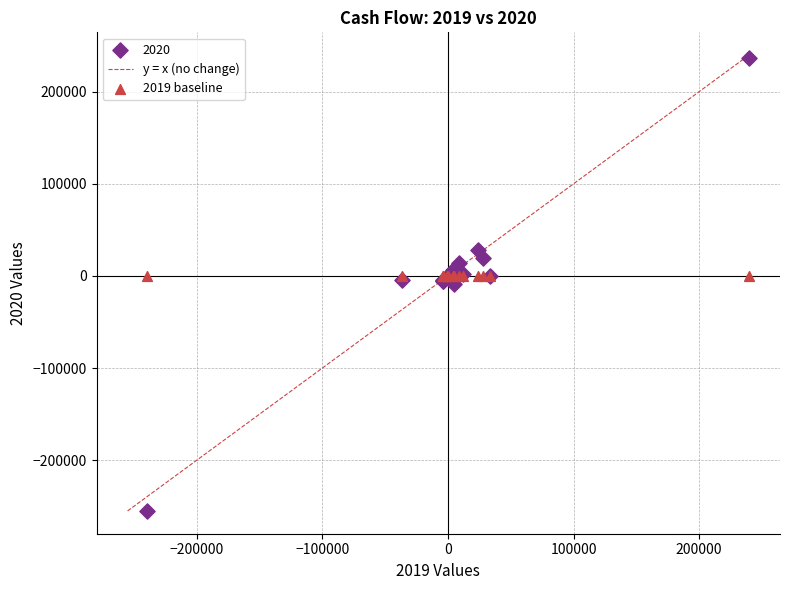

Which series reaches the minimum Y coordinate?

2020